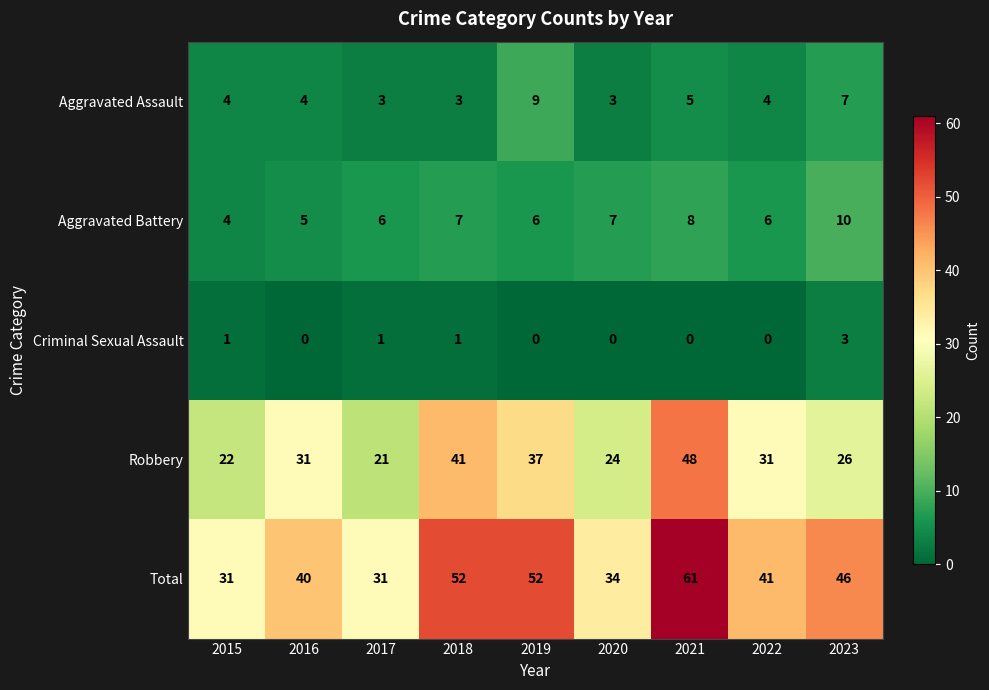

How many values in the Robbery series are below 31?

4